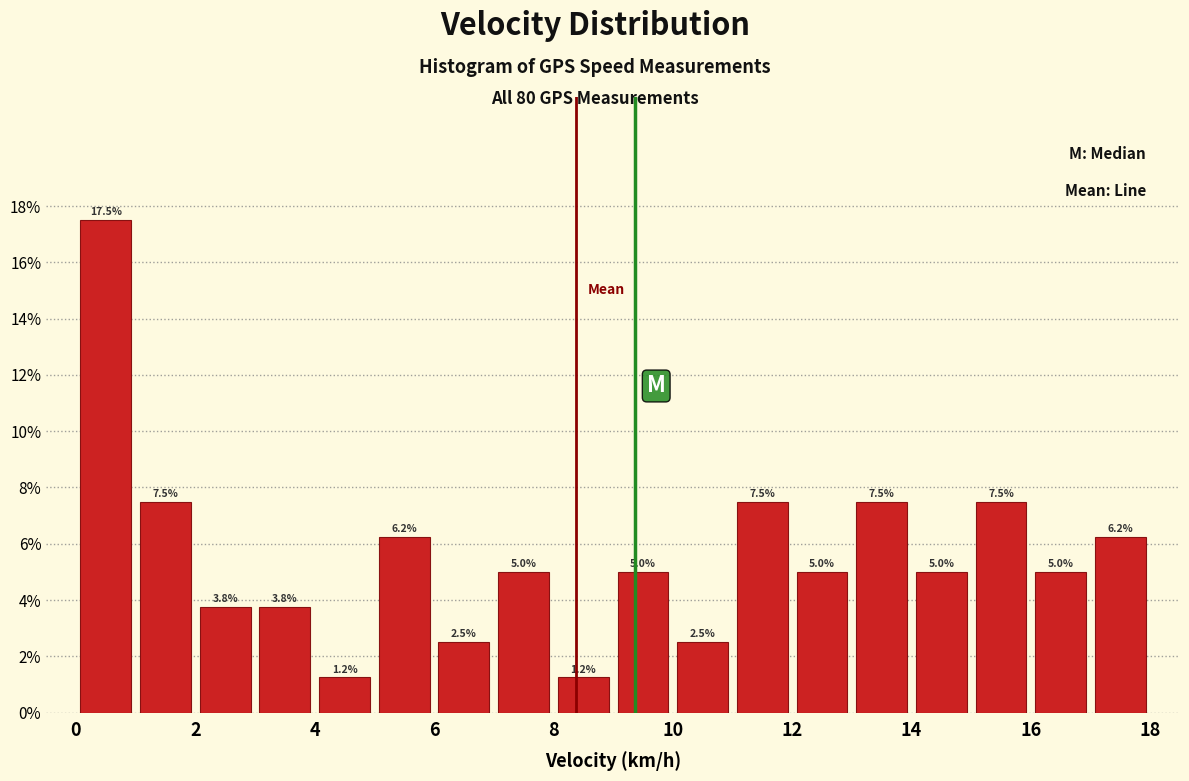

Over which range of the x-axis is the bar tallest?

0 to 1